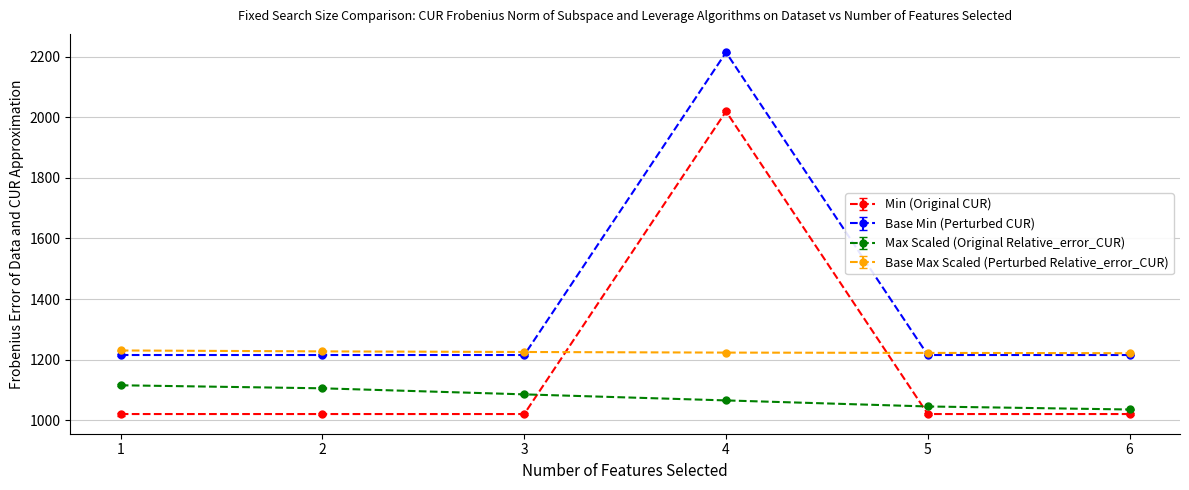

True or false: Min (Original CUR) has more than 2 points higher than both neighbors.

False